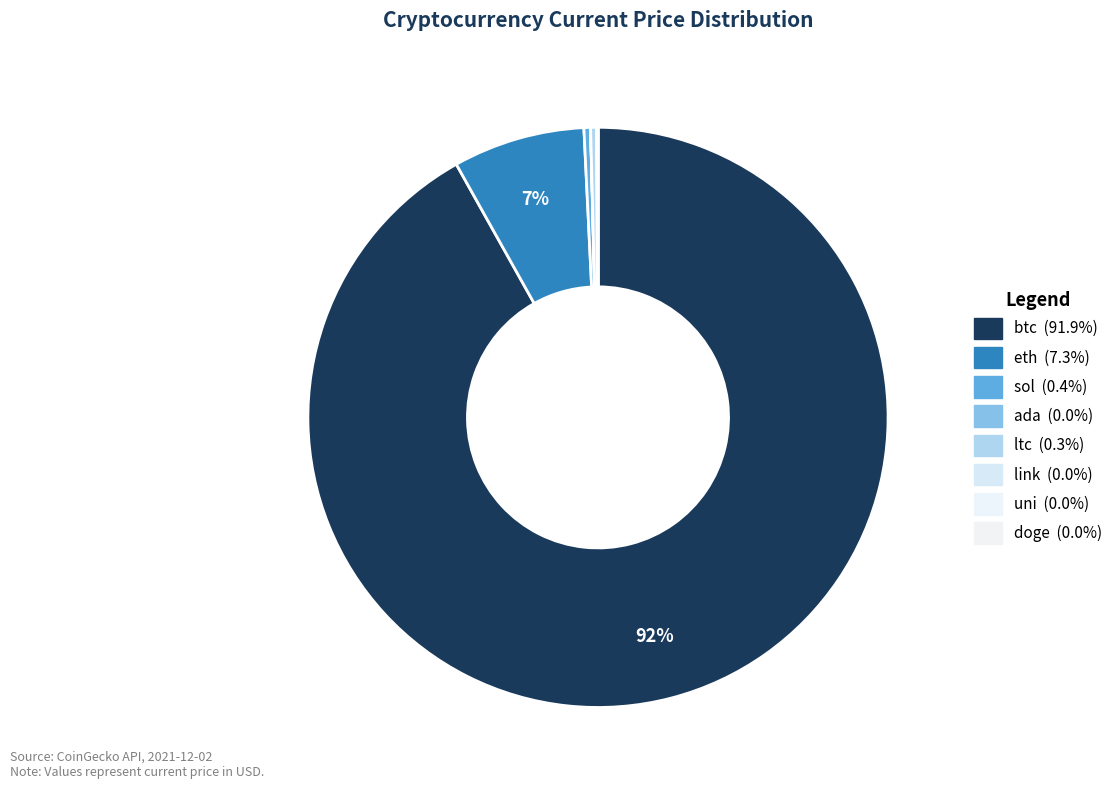

What percentage is the eth slice, to the nearest percent?

7%